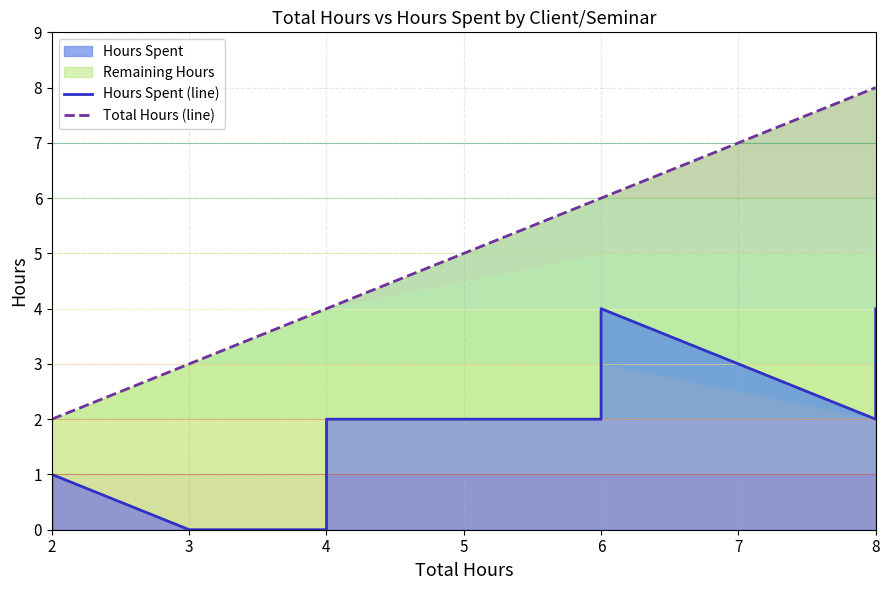

Does the chart have visible grid lines?

Yes